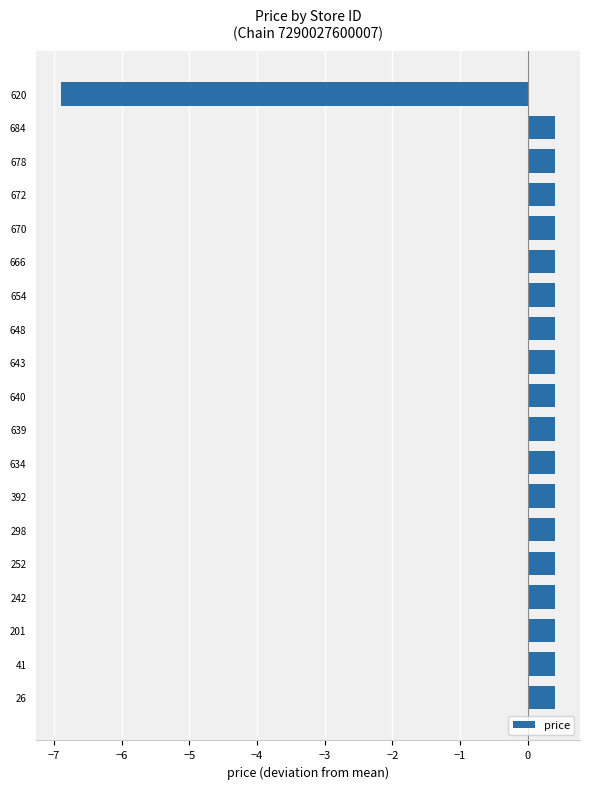

The chart shows a value of 0.4 at 252. True or false?

True